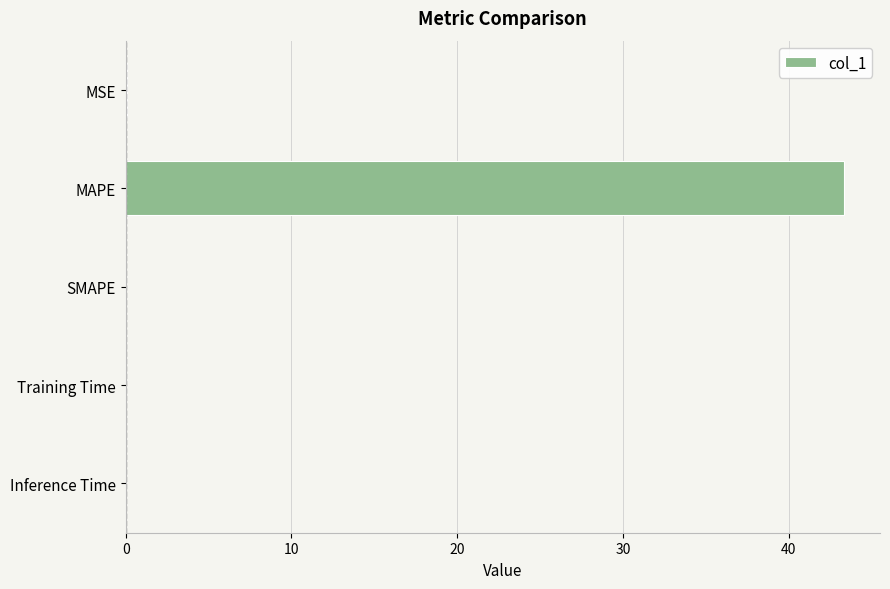

What is the maximum value shown in the chart?

43.3